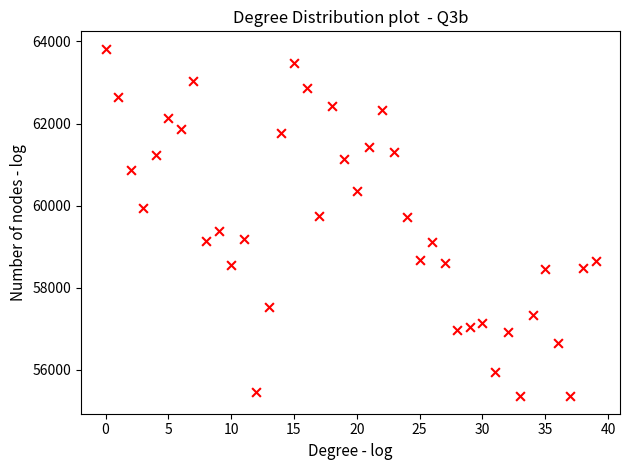

What is the range of Y values (max minus min)?

8471